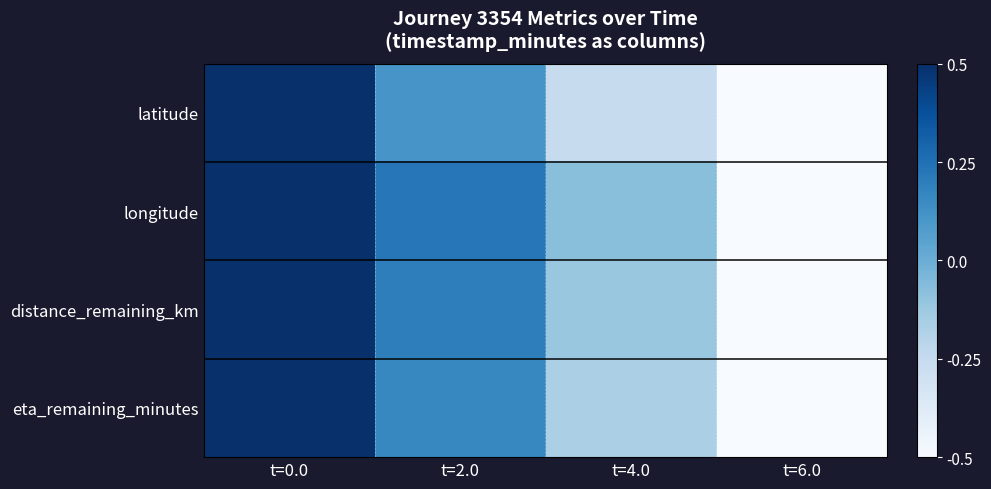

At which category does the chart reach its peak across all series?

t=0.0